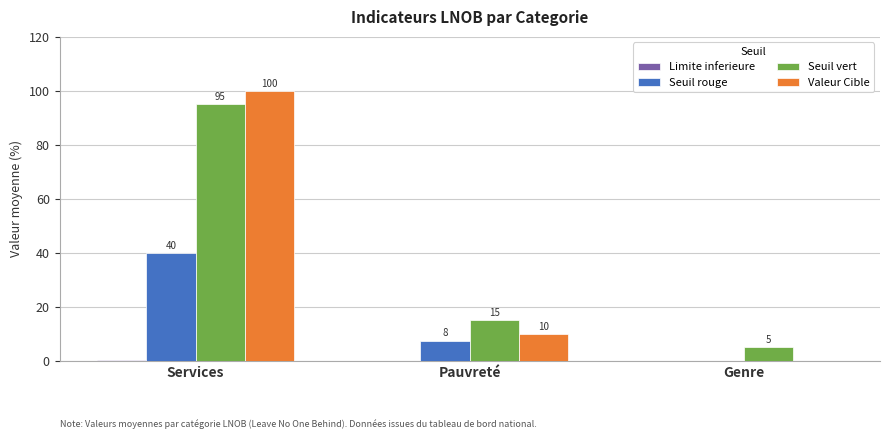

What is the sum of all Seuil vert values?

115.0